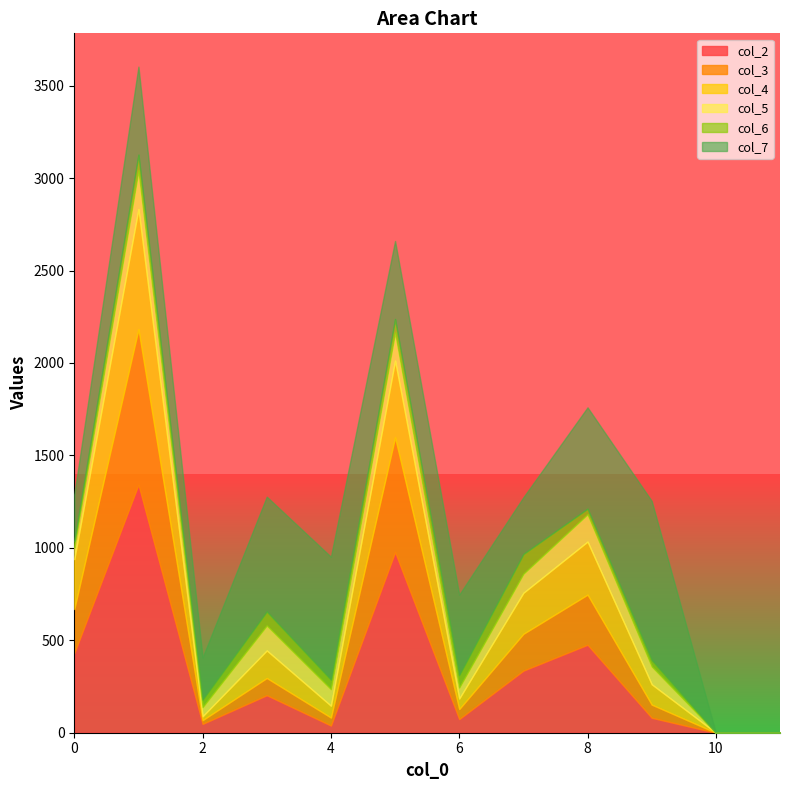

At 2, list the series in order from largest to smallest.

col_7, col_5, col_2, col_6, col_4, col_3